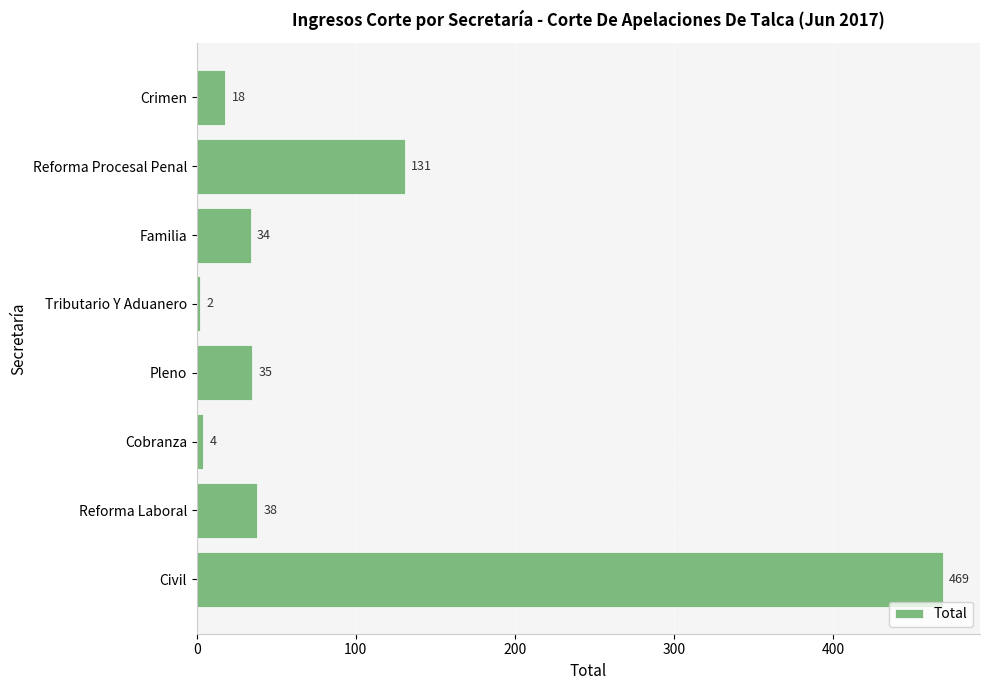

Where is the data nearest to the value 235?

Reforma Procesal Penal